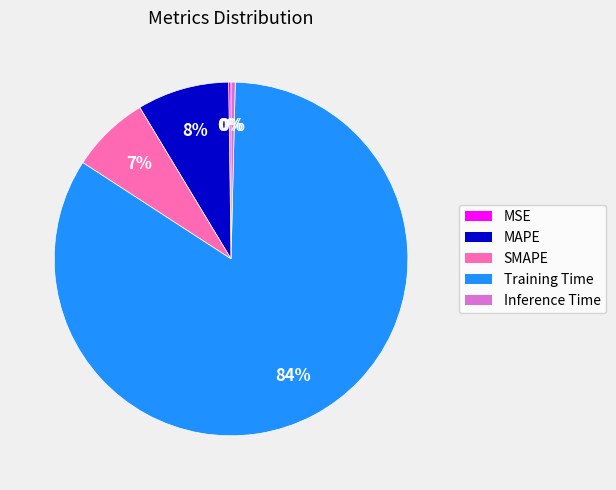

Is the sum of Inference Time and SMAPE greater than half?

No